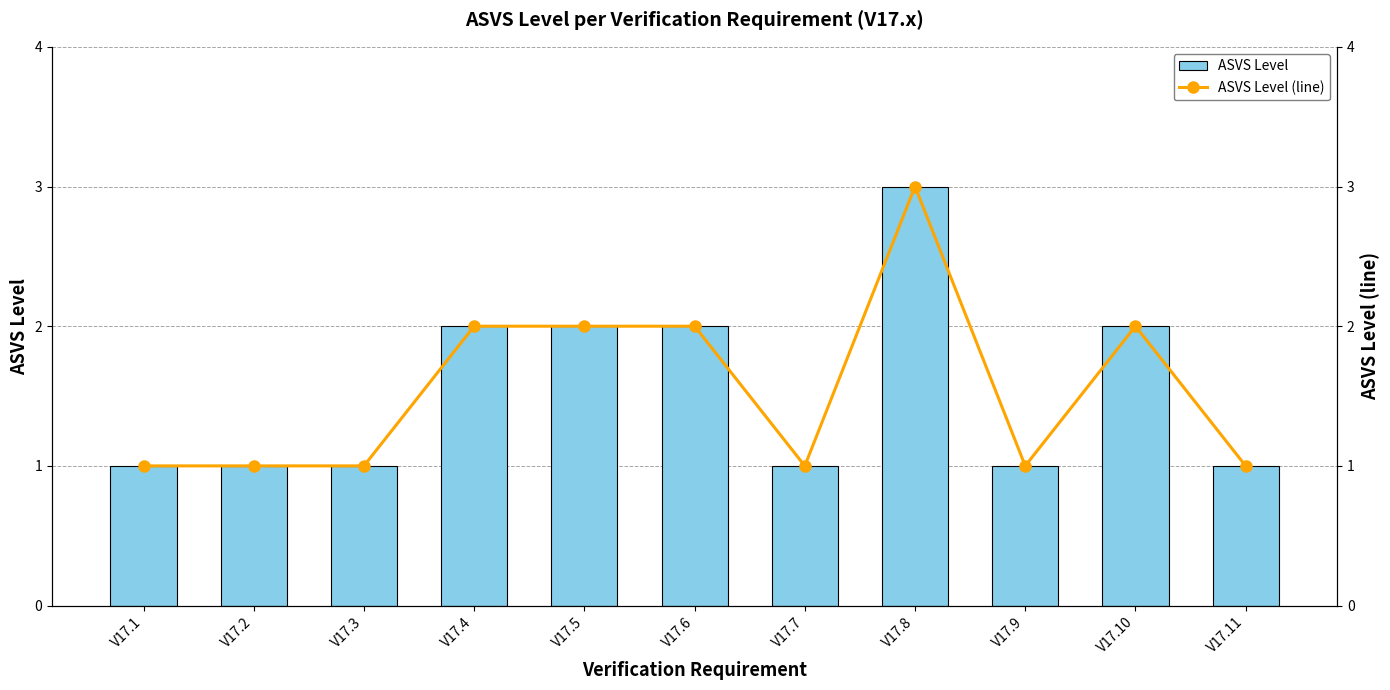

What is the minimum value shown in the chart?

1